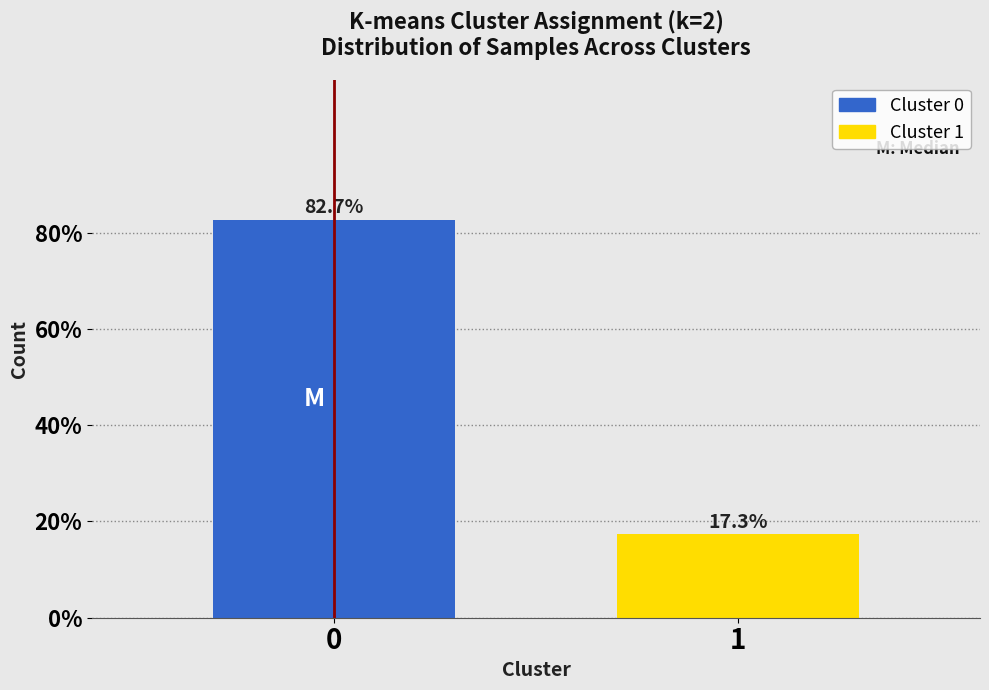

Reading right to left, transcribe all the data shown in this chart.

17.3	82.7